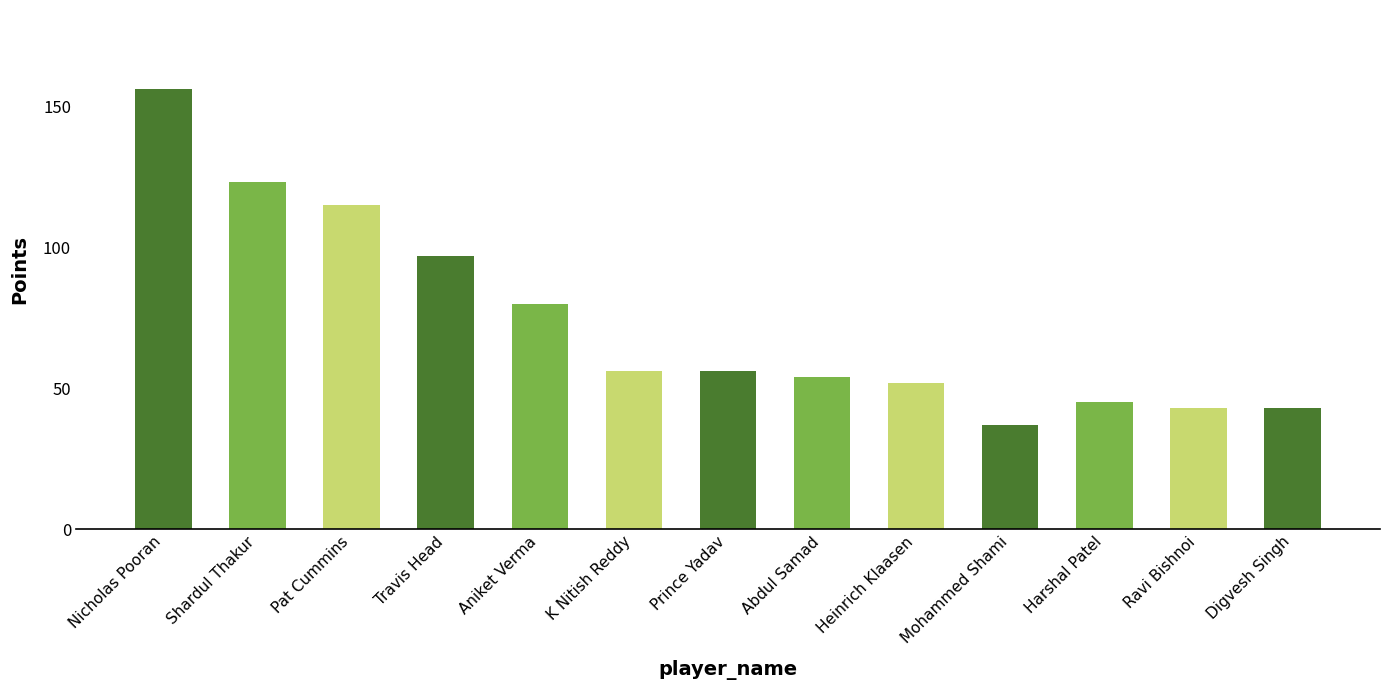

The value at Nicholas Pooran is 273. True or false?

False